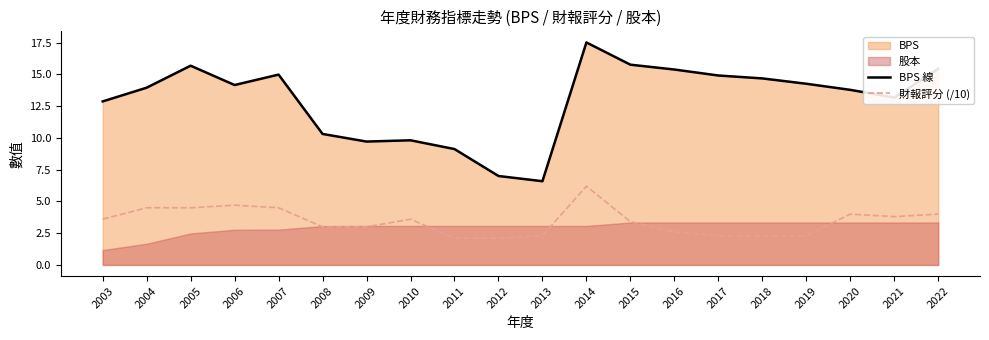

At which category does BPS 線 reach its first local peak?

2005